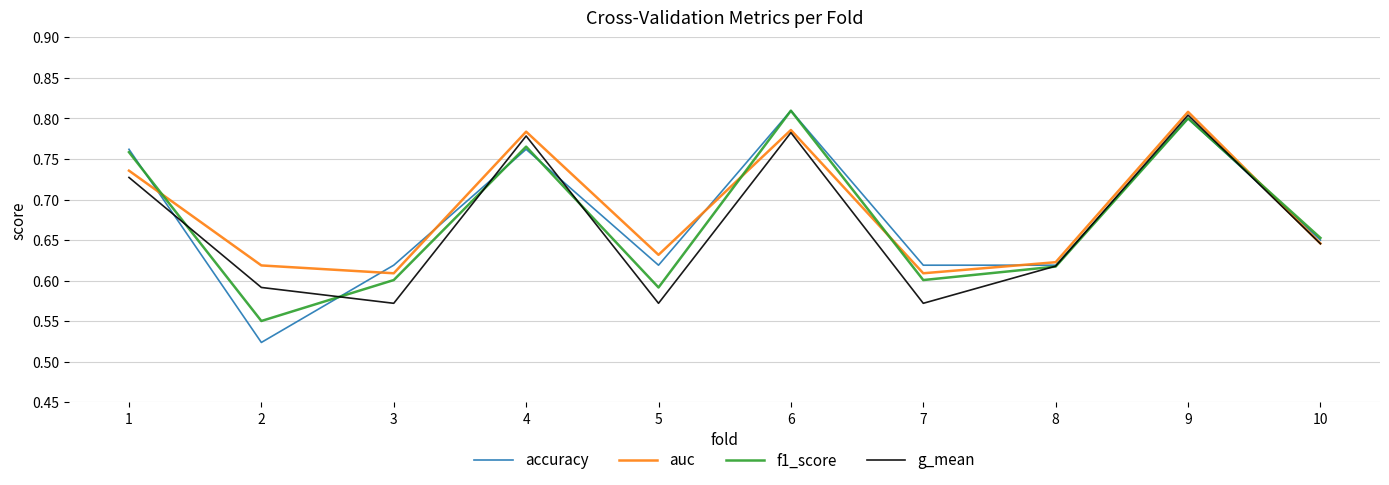

Rank the series by their average value, from lowest to highest.

g_mean, f1_score, accuracy, auc